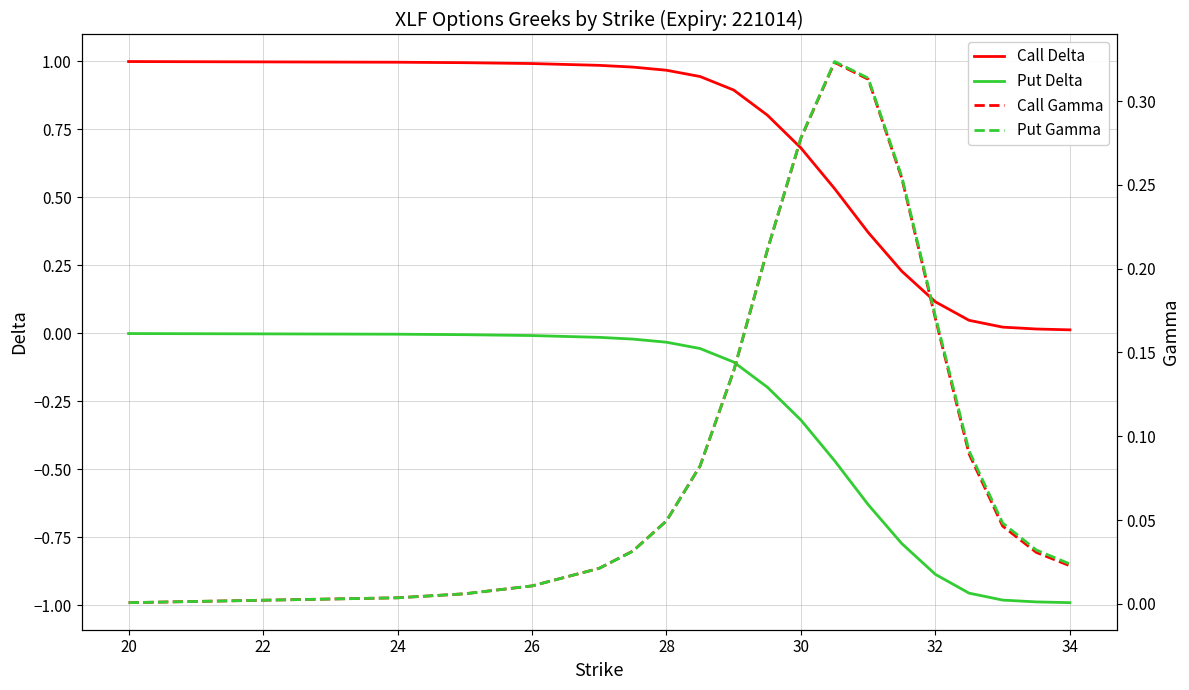

The Call Delta series shows 1.0 at 24. True or false?

True